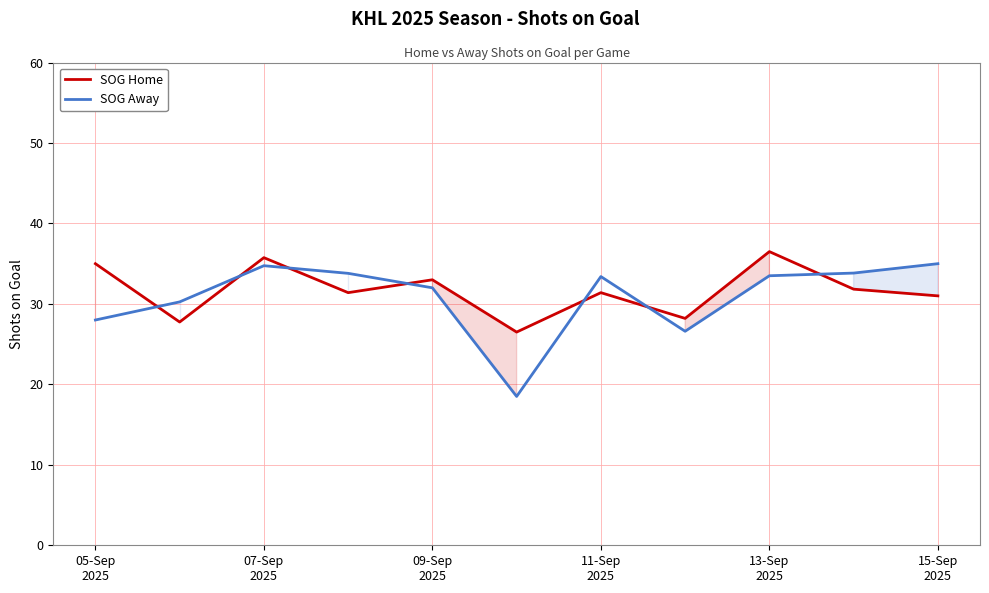

What is the highest value of the SOG Home series?

36.5